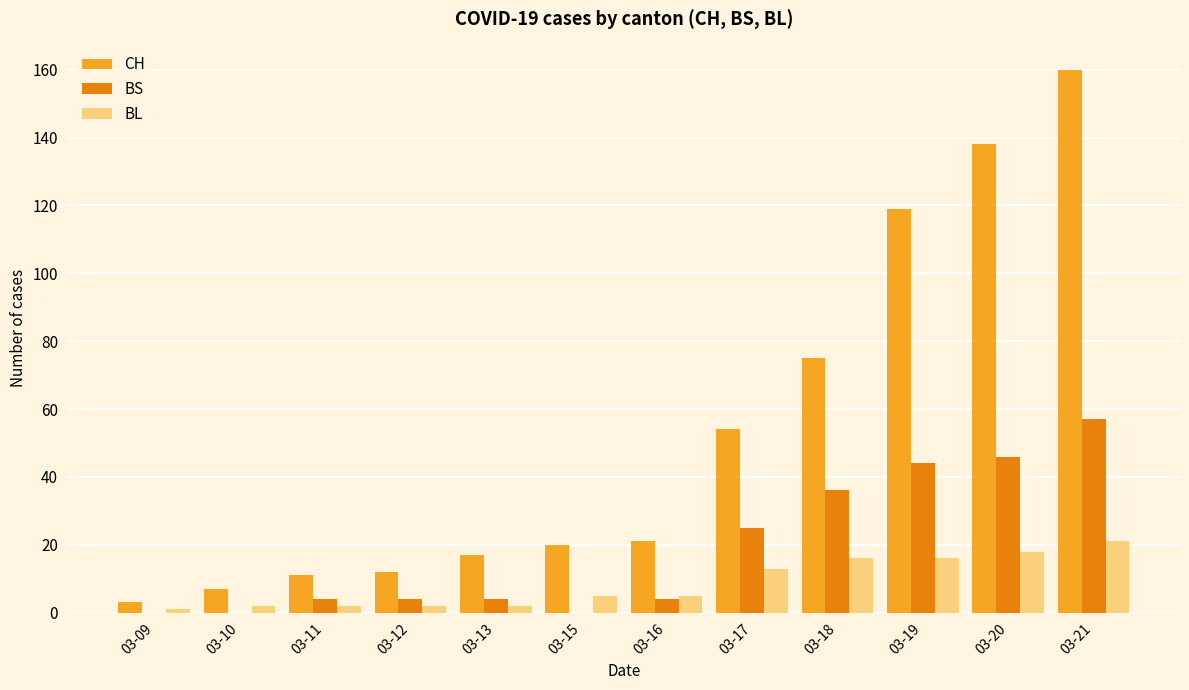

Which series has the largest range (max minus min)?

CH